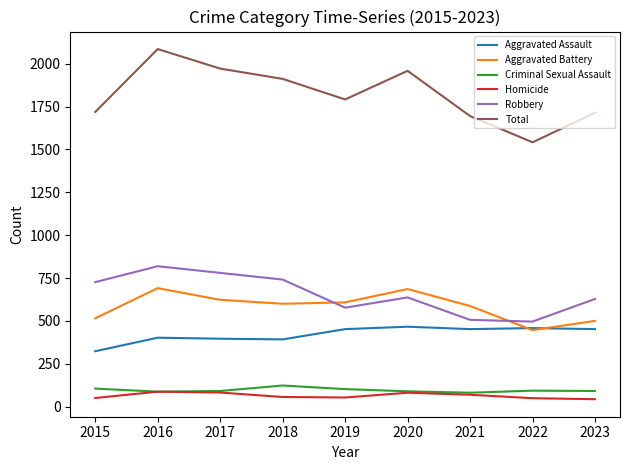

Is it true that Total equals 3675 at 2016?

False